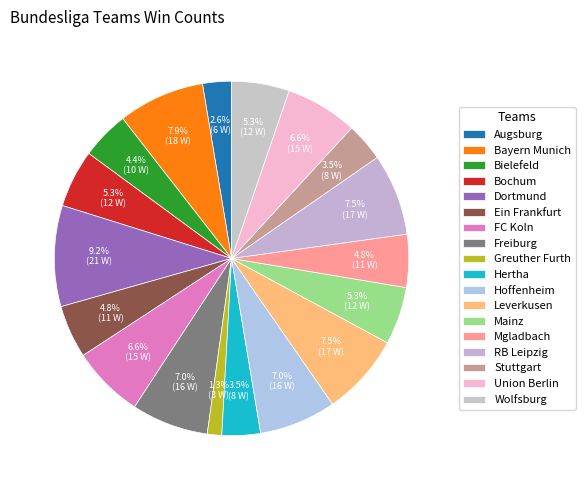

How many slices are in this pie chart?

18